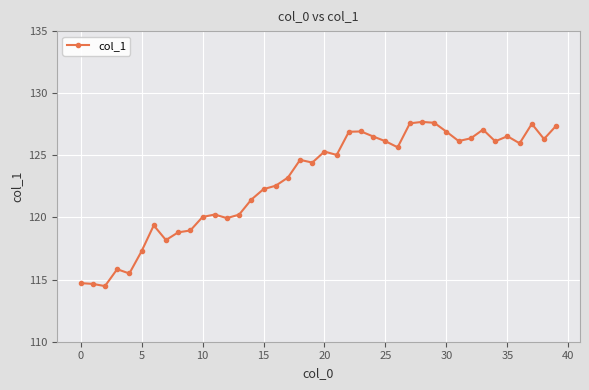

What is the smallest value displayed?

114.5